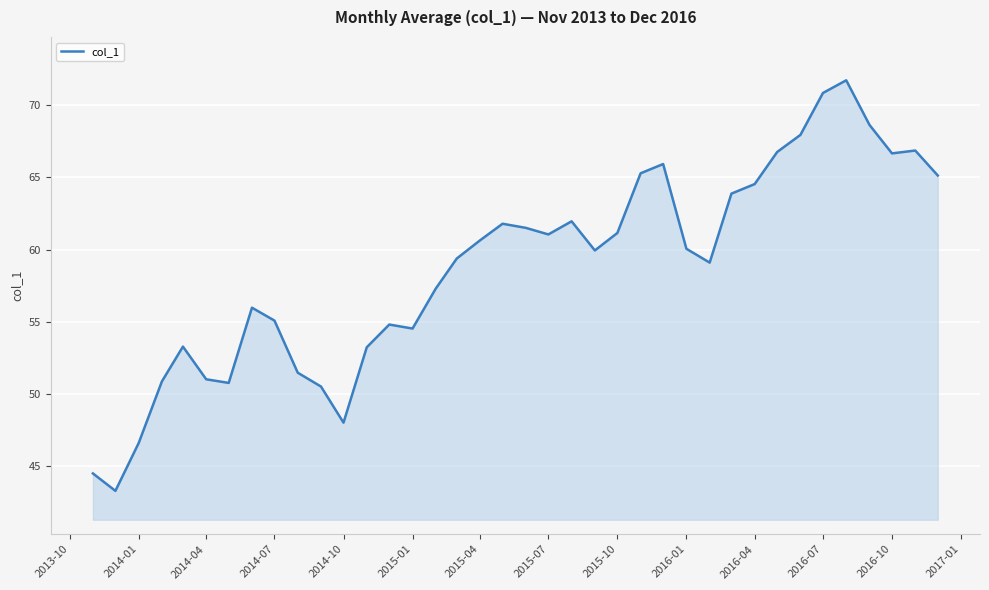

How many lines are shown in the chart?

1